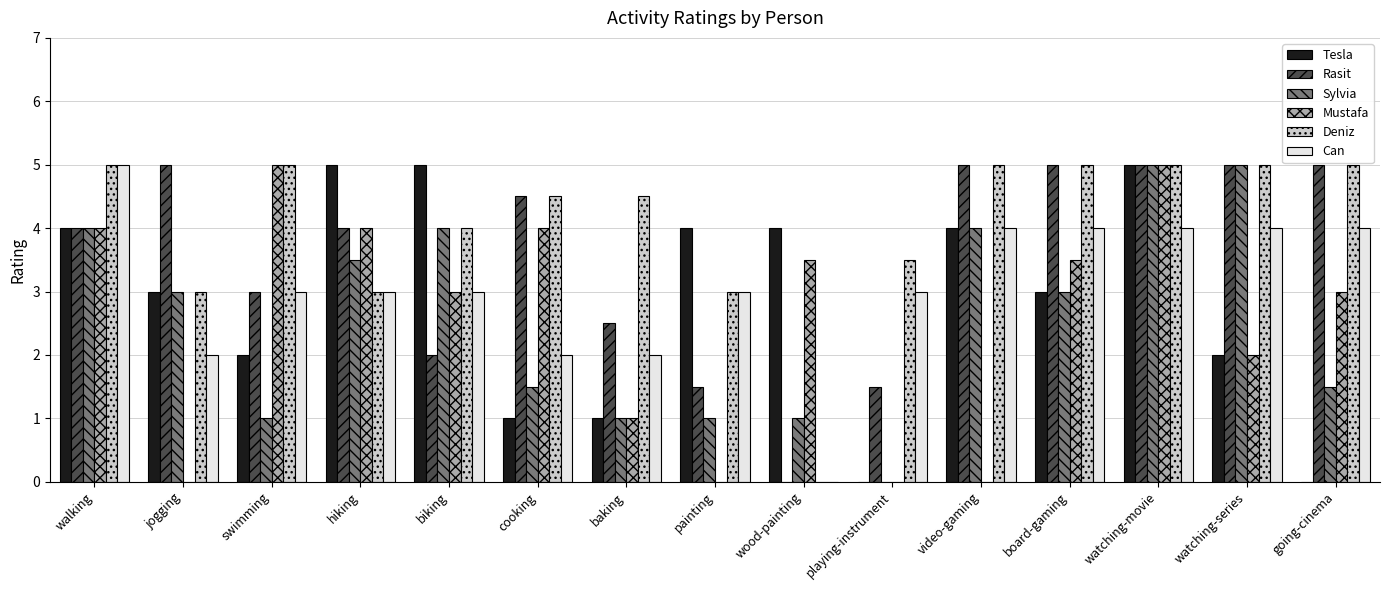

What is the sum of the Sylvia values at watching-series and swimming?

6.0